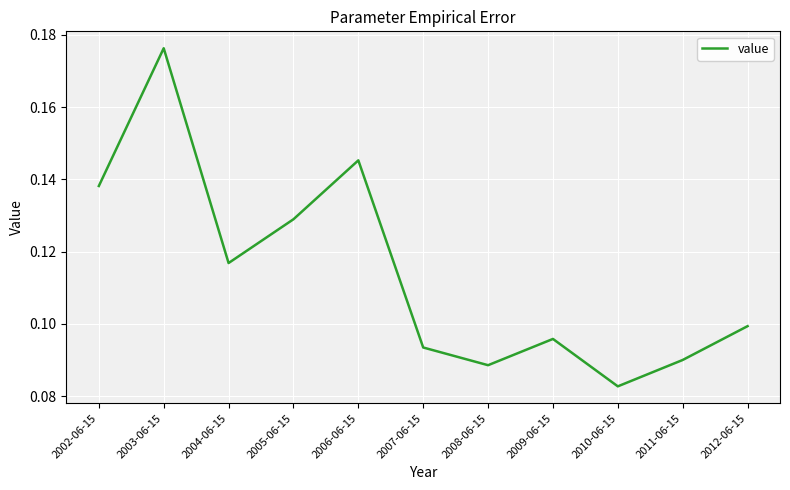

What position from the left is 2008-06-15?

7